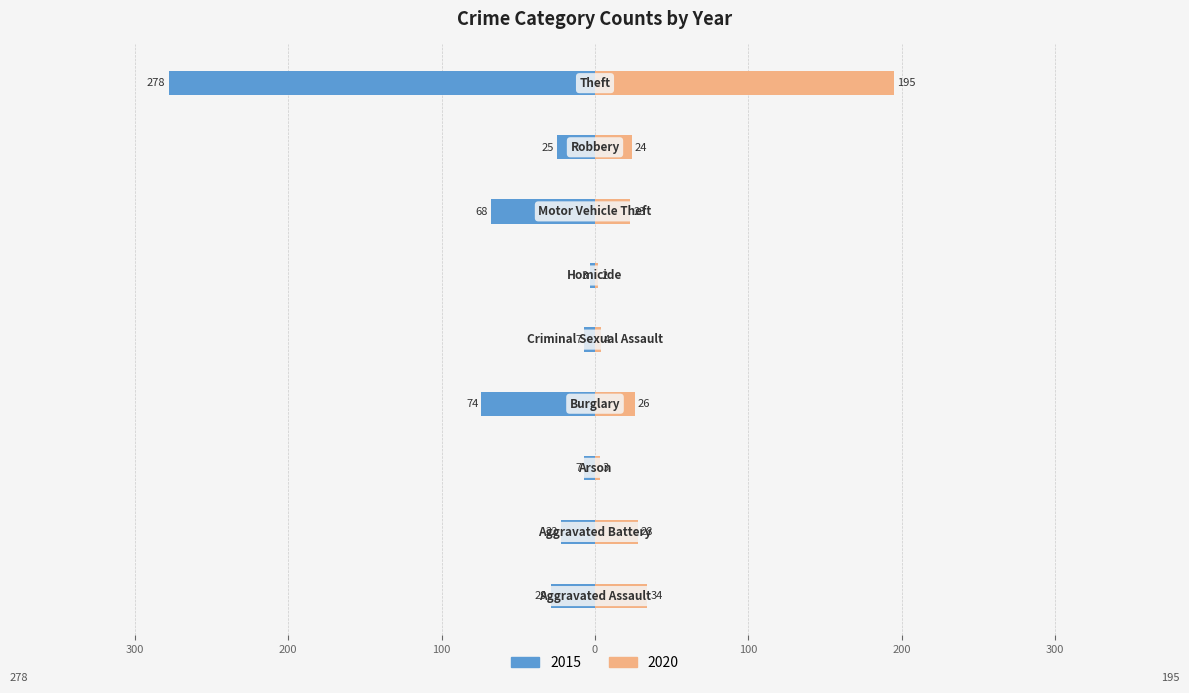

Reading left to right, what are all the values shown in this chart?

2015: Aggravated Assault=-29	Aggravated Battery=-22	Arson=-7	Burglary=-74	Criminal Sexual Assault=-7	Homicide=-3	Motor Vehicle Theft=-68	Robbery=-25	Theft=-278
2020: Aggravated Assault=34	Aggravated Battery=28	Arson=3	Burglary=26	Criminal Sexual Assault=4	Homicide=2	Motor Vehicle Theft=23	Robbery=24	Theft=195